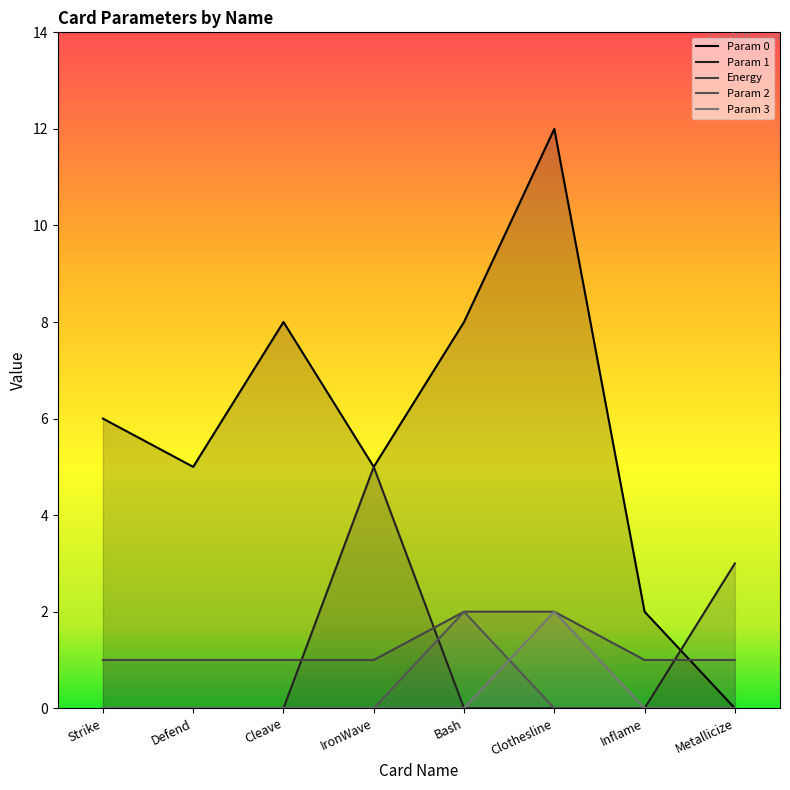

At how many categories does at least one series exceed 10?

1